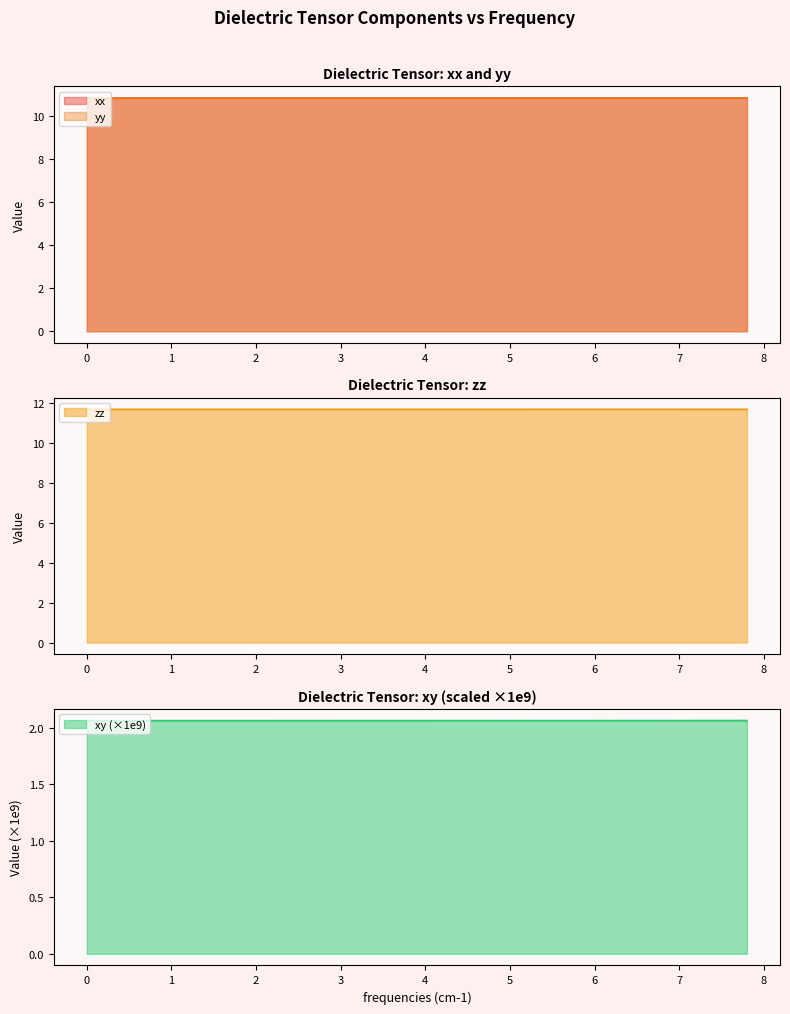

Is it true that yy equals 17.4 at 3?

False